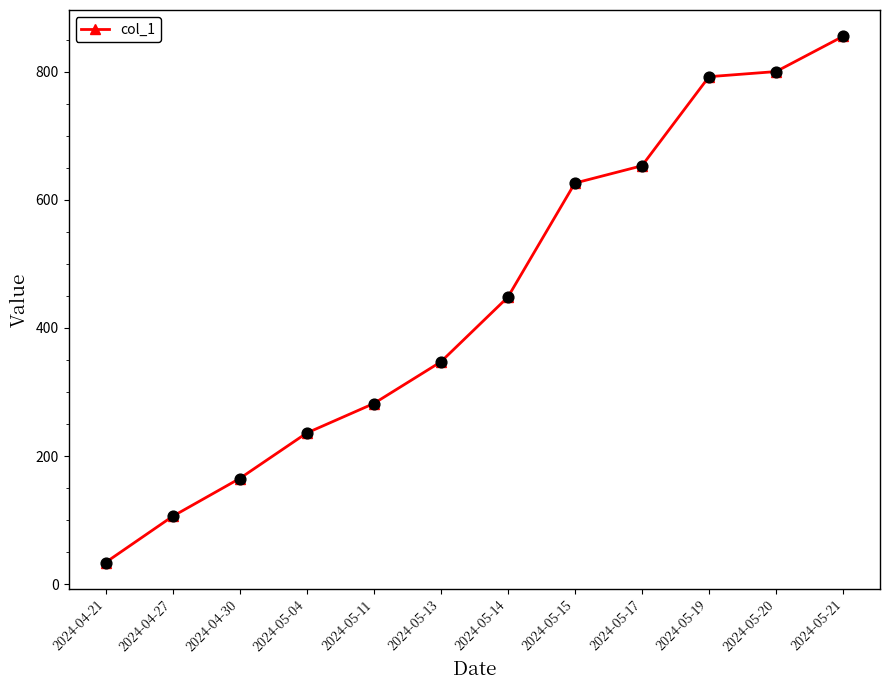

Approximately how many times larger is the value at 2024-05-19 compared to 2024-05-14?

1.8